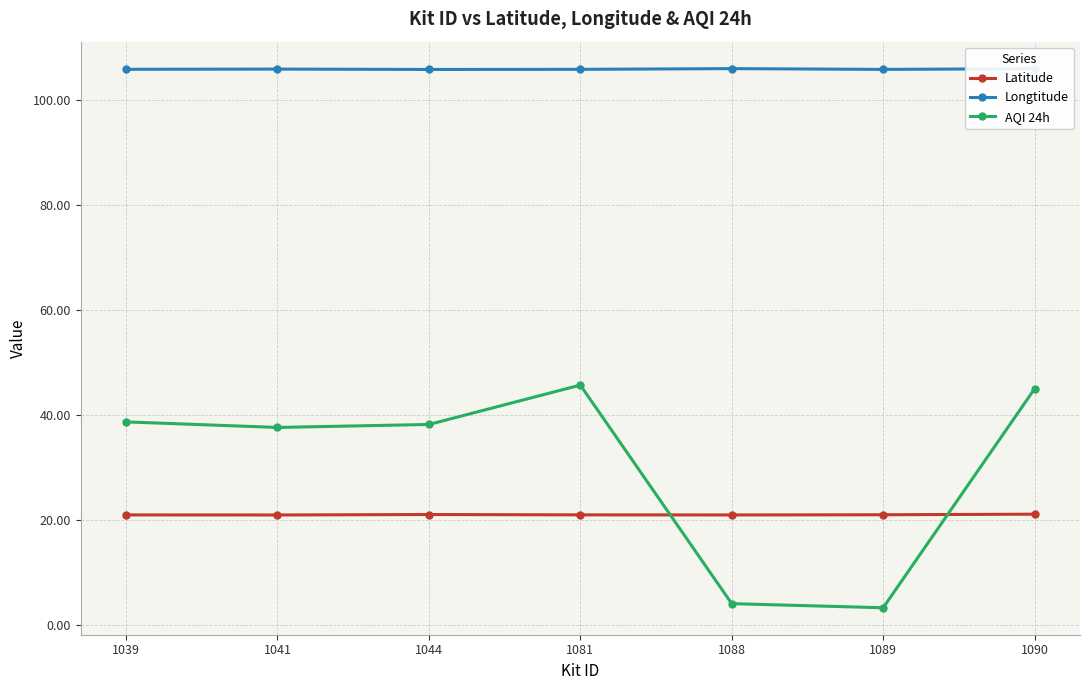

Rank the series at 1081 from highest to lowest value.

Longtitude, AQI 24h, Latitude